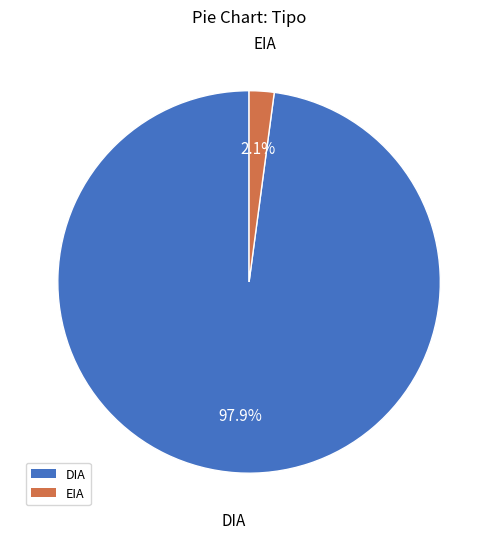

Count the number of slices in the pie.

2